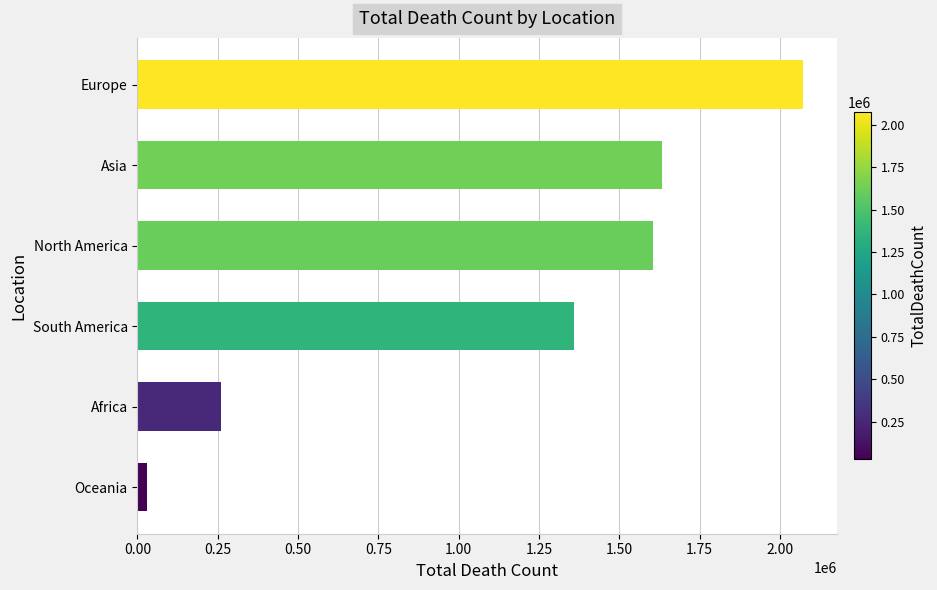

The chart shows a value of 1078124 at North America. True or false?

False